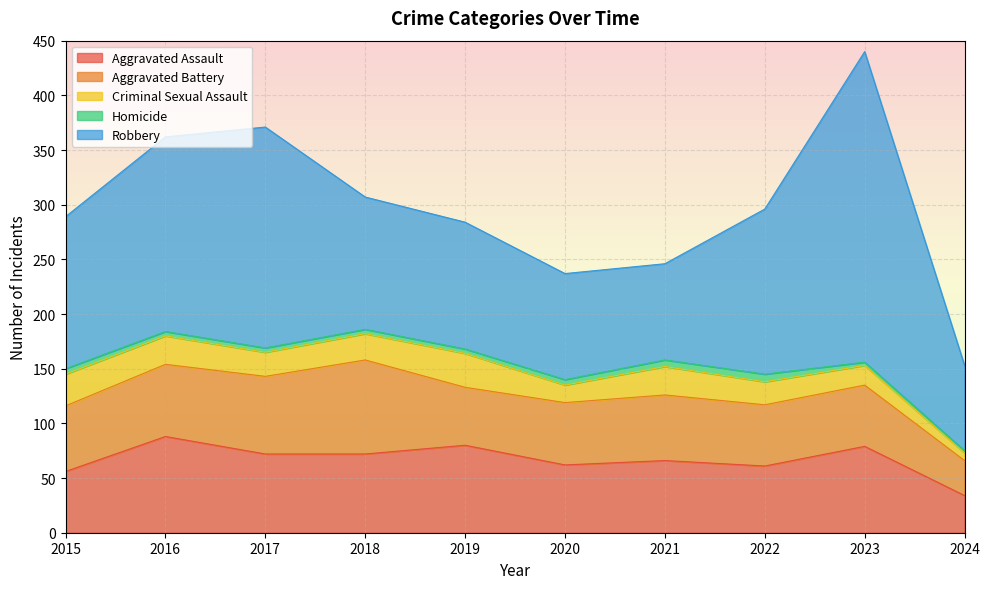

Where does the Aggravated Battery series first go above 60?

2016